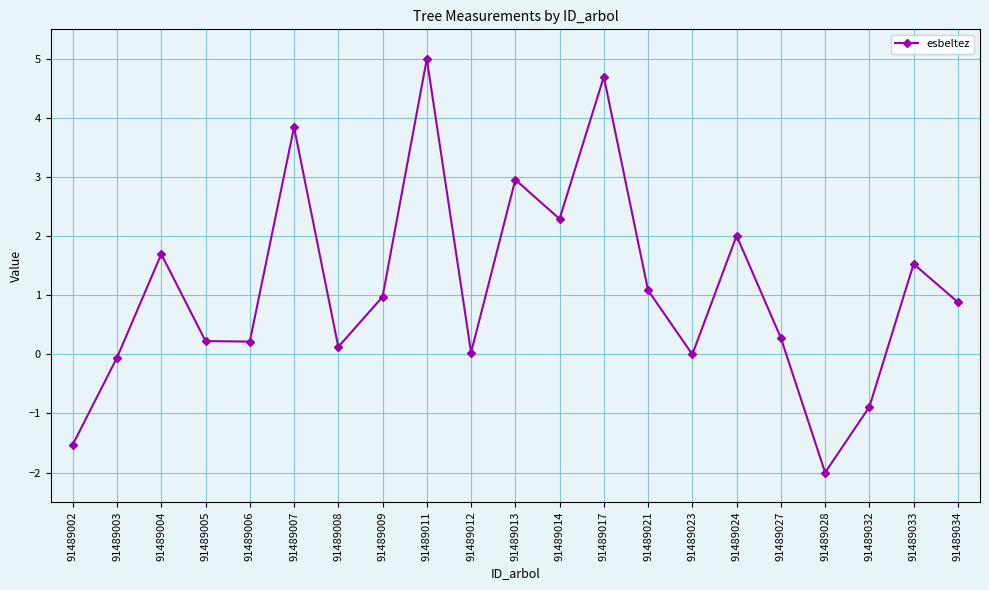

True or false: the data shows 1.4 at 91489013.

False